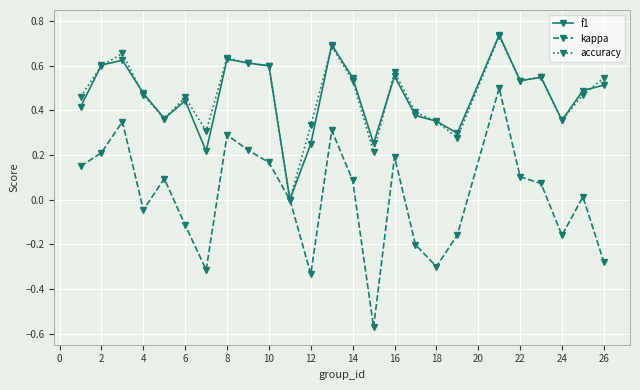

Which series has the widest spread of values?

kappa